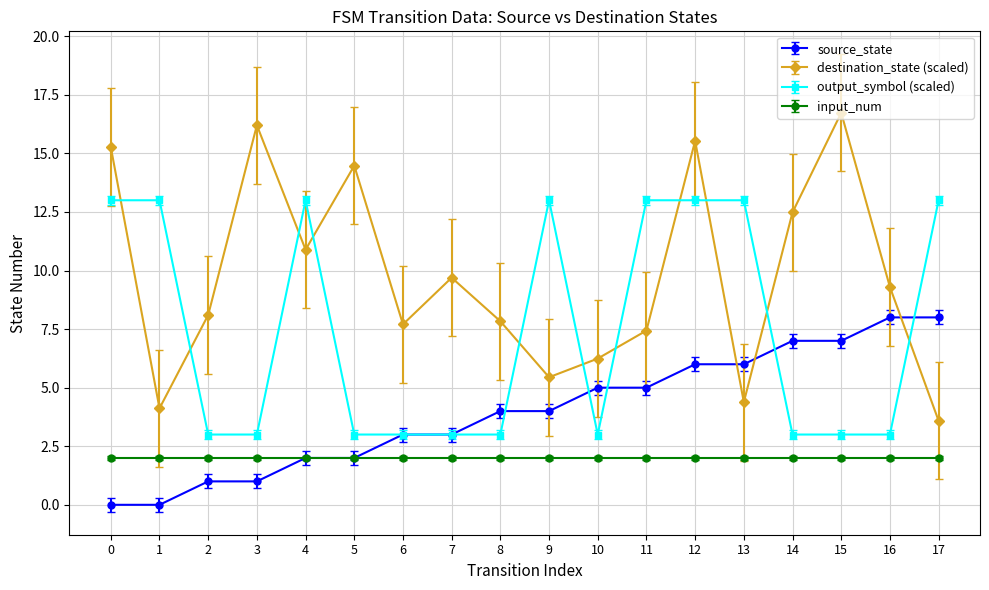

At 10, list the series in order from smallest to largest.

input_num, output_symbol (scaled), source_state, destination_state (scaled)